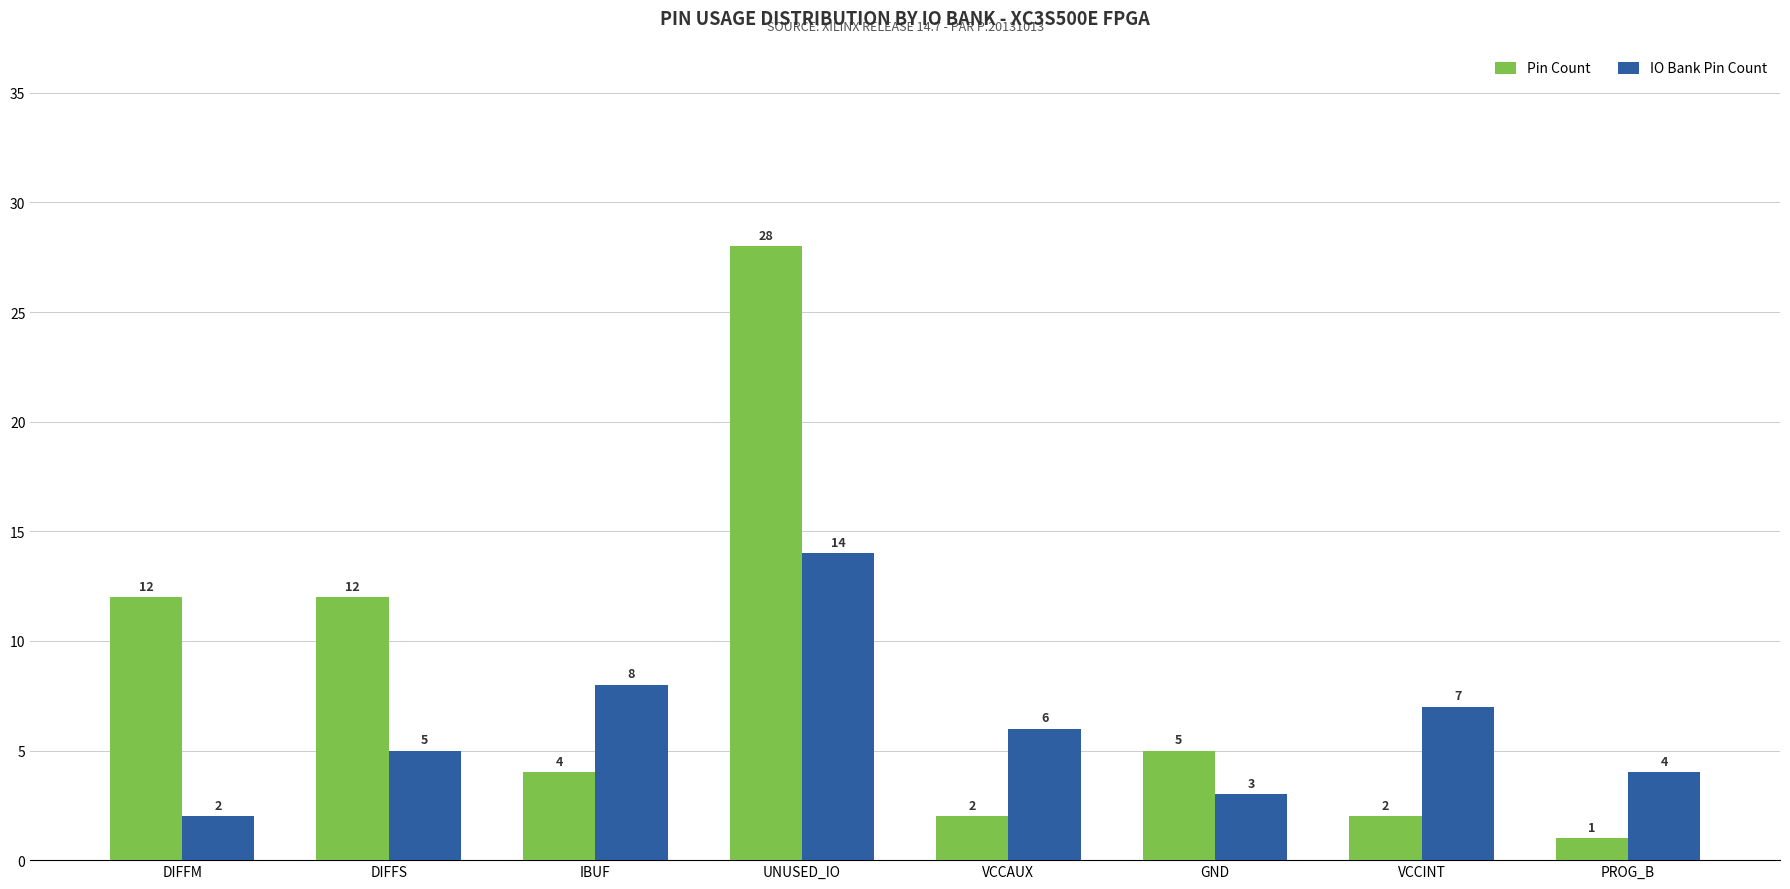

List the series in order of their overall mean, highest first.

Pin Count, IO Bank Pin Count